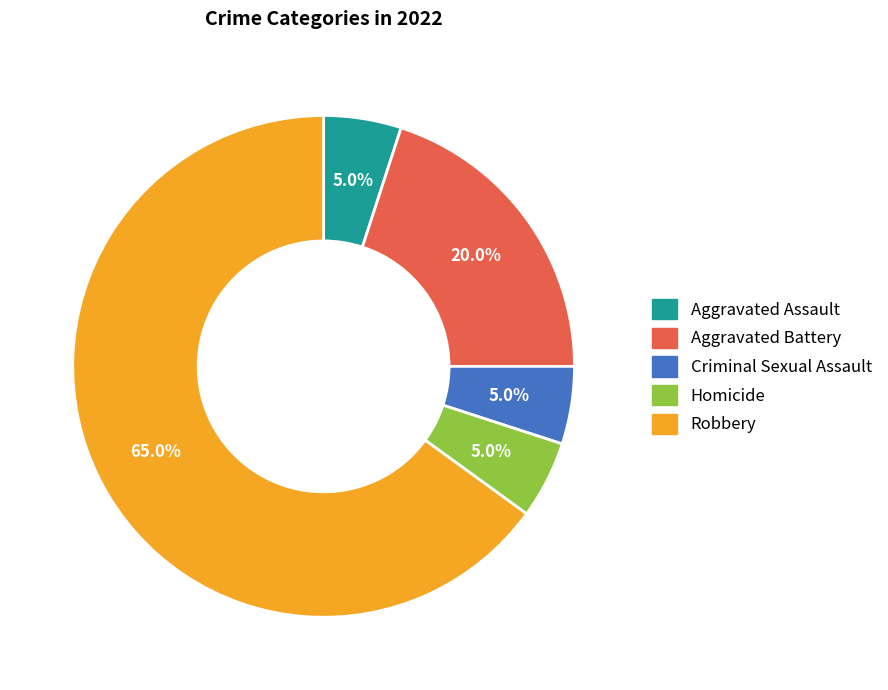

Approximately how many times larger is the value at Homicide compared to Criminal Sexual Assault?

1.0